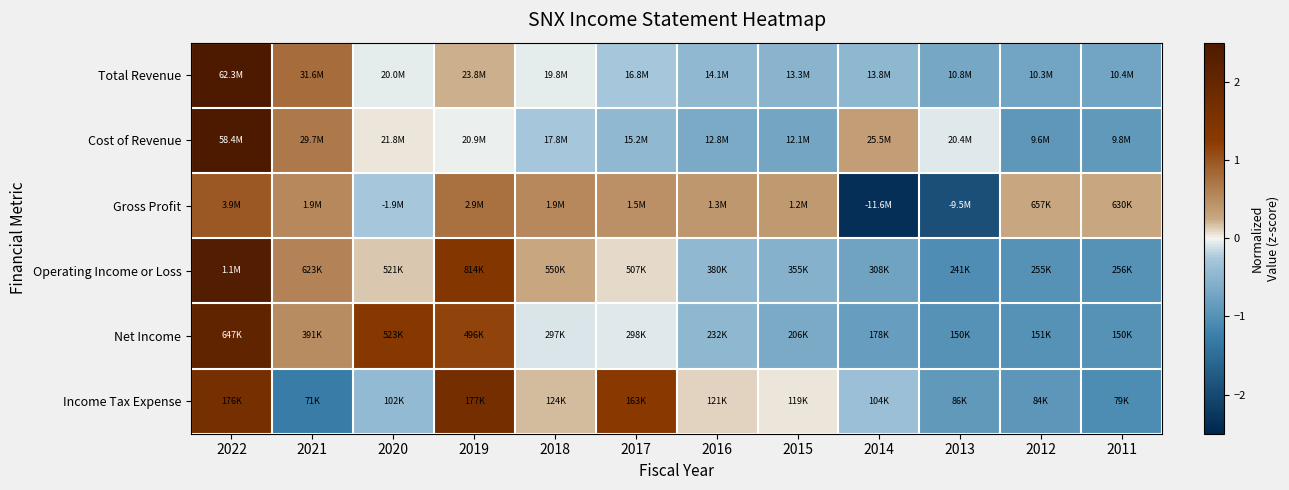

How many data points does each series have?

12